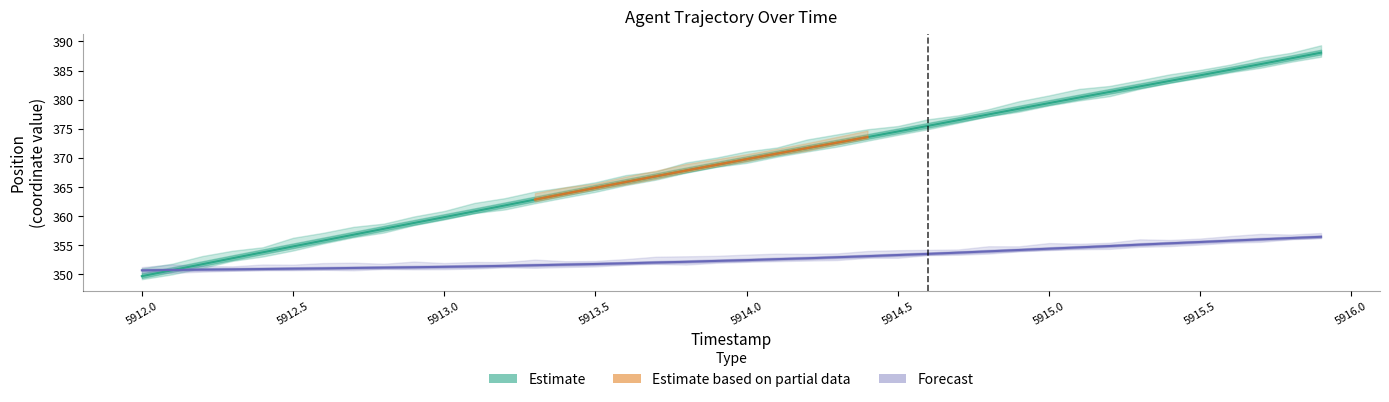

True or false: X has more than 0 points higher than both neighbors.

False